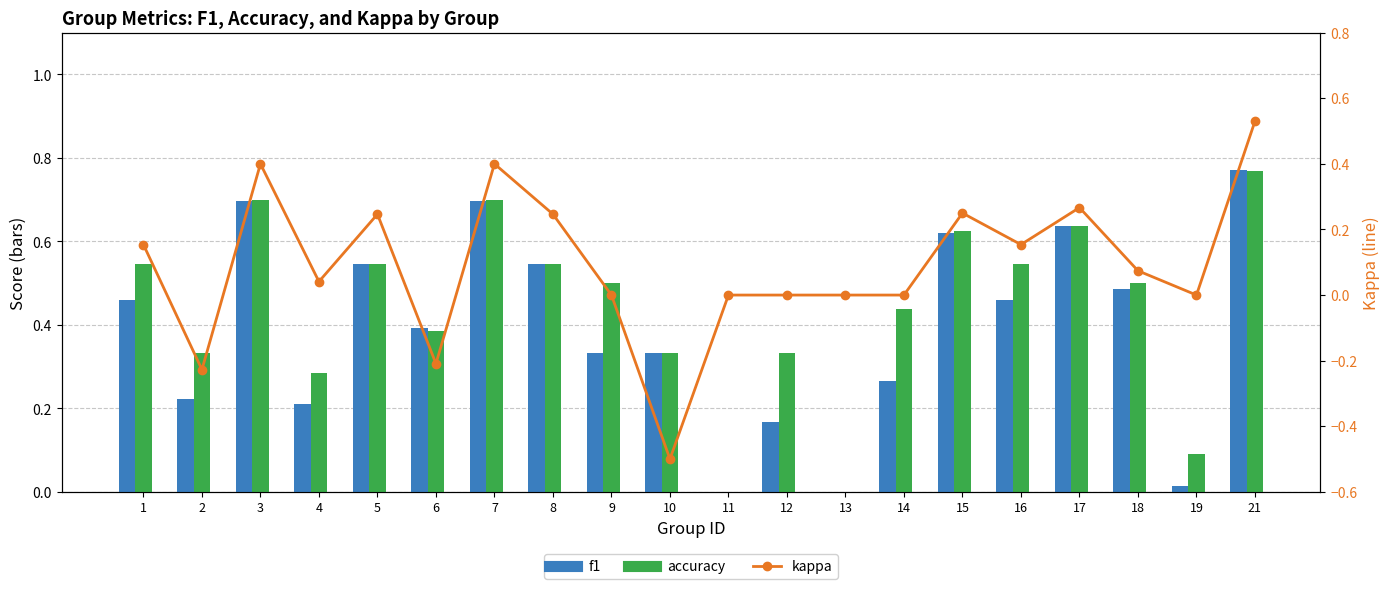

True or false: kappa has a value of 0.2 at 16.

True